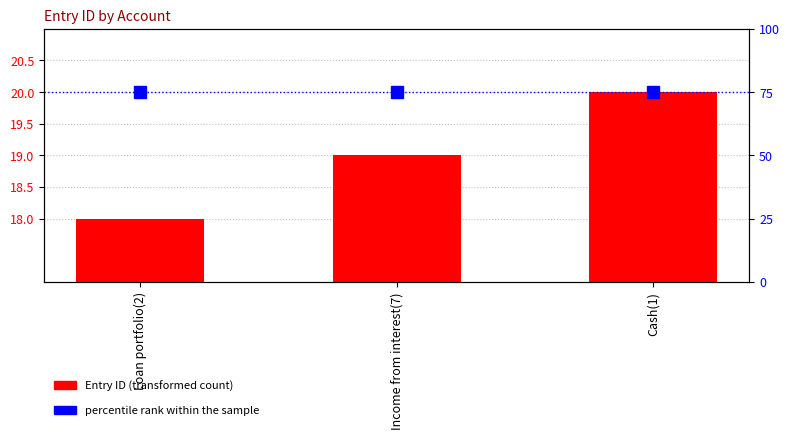

The percentile rank within the sample series shows 75 at Cash(1). True or false?

True